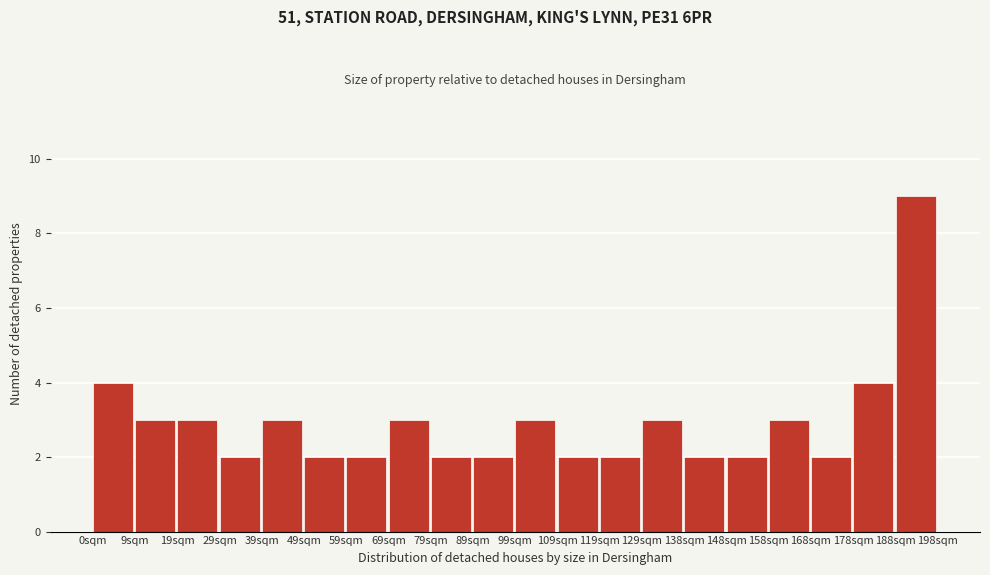

How tall is the bar that spans 89 to 99 on the x-axis? Neither the bar edges nor the heights are printed on the chart, so give them approximately, as read against the axes.

2